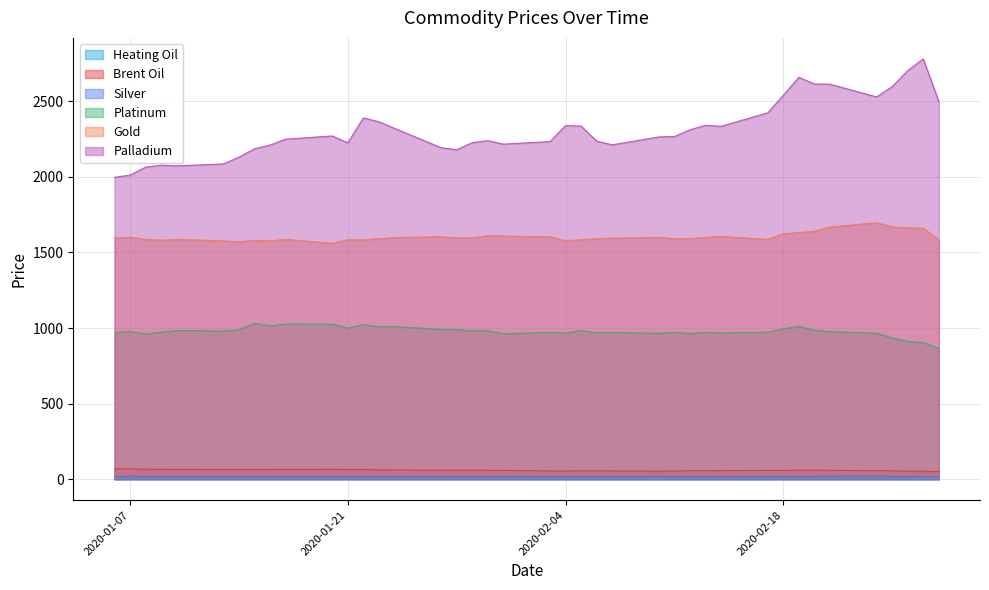

Which series has the widest spread of values?

Palladium